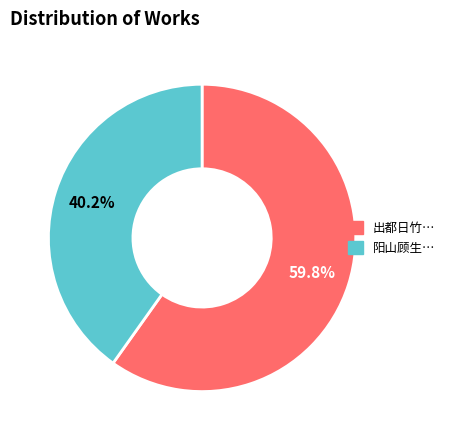

Is there any slice that represents more than half of the pie?

Yes